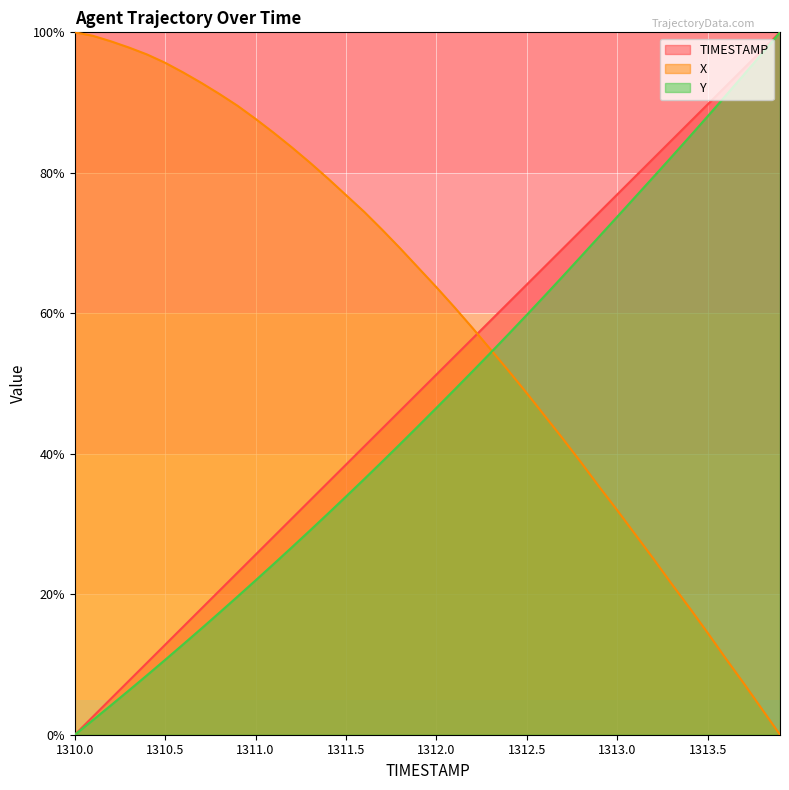

Is the value of X at 1313.6 greater than the value of Y at 1312.6?

No